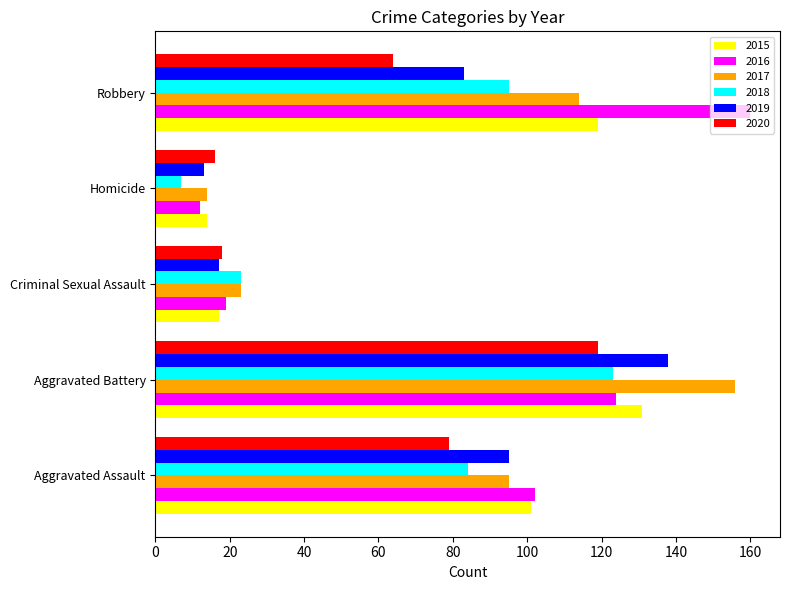

Read the 2017 value at Homicide.

14